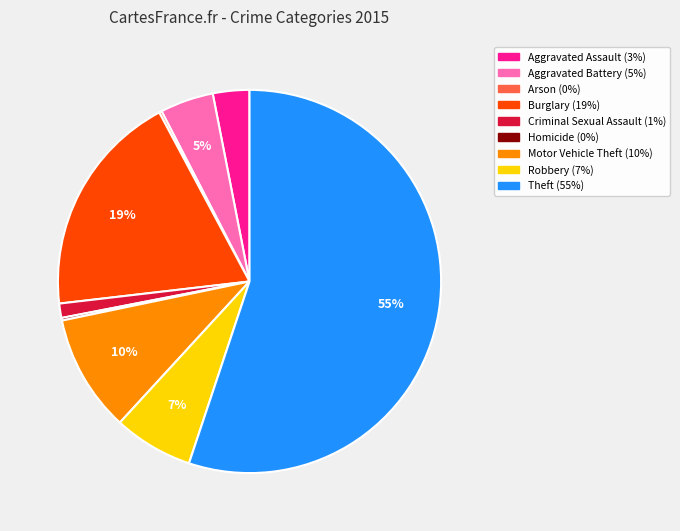

To the nearest percent, what percentage of the pie is Burglary?

19%